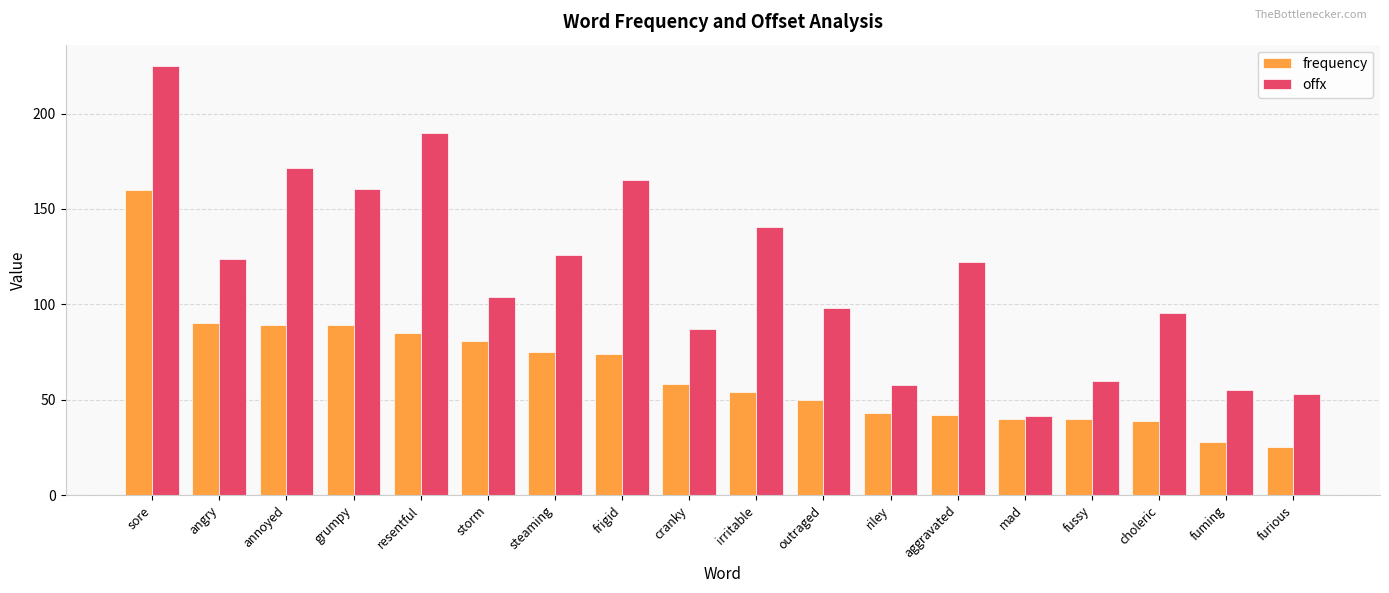

Is the value of offx at frigid greater than the value of frequency at aggravated?

Yes